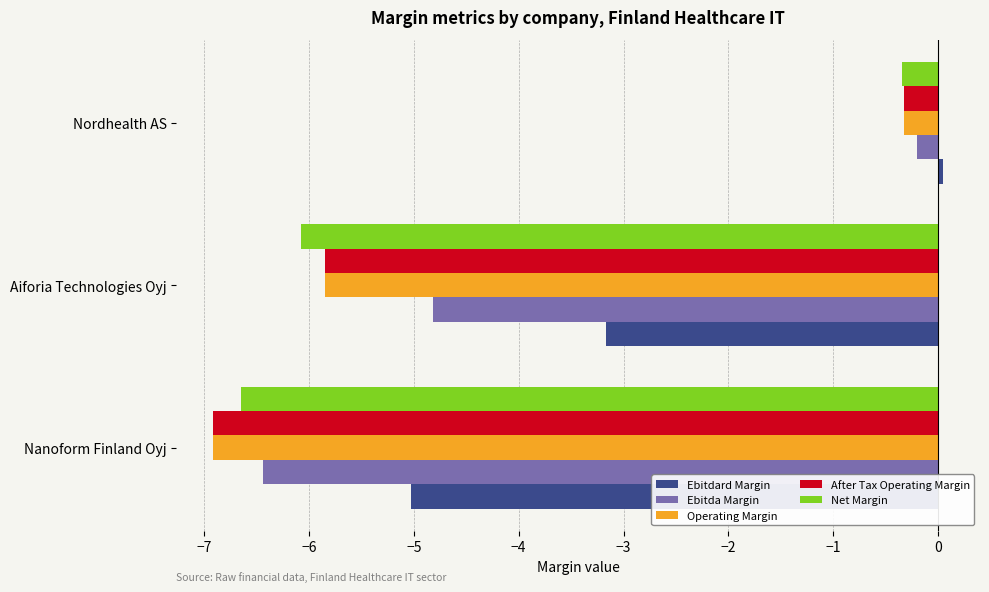

List the labels in order of Ebitdard Margin value, smallest first.

Nanoform Finland Oyj, Aiforia Technologies Oyj, Nordhealth AS